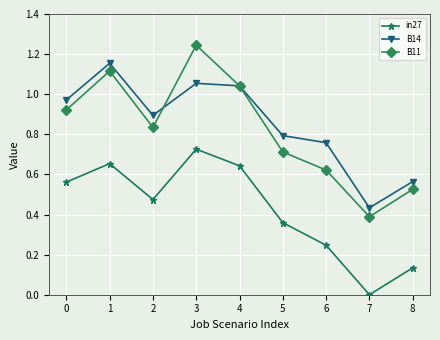

At which category does the chart reach its peak across all series?

3